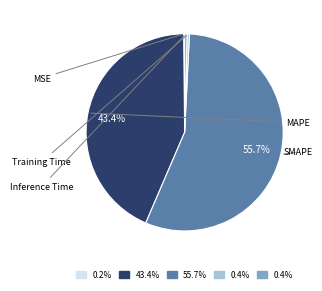

Is there any slice that represents more than half of the pie?

Yes